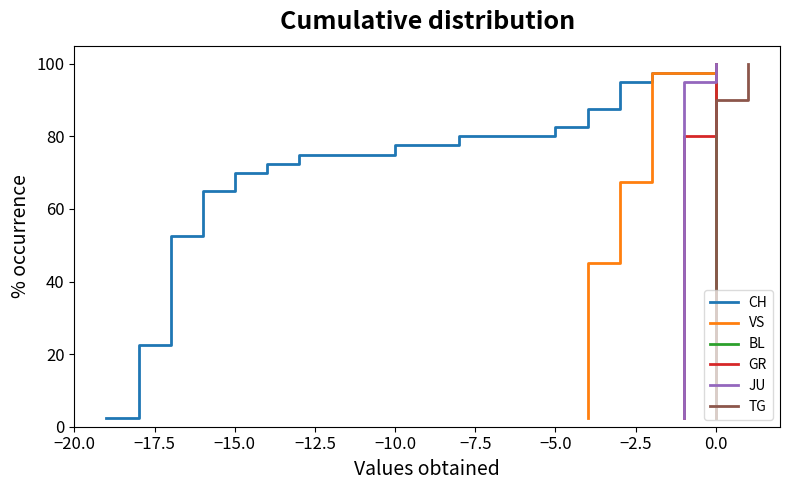

Is the value of BL at 0.0 greater than the value of TG at 0.0?

No